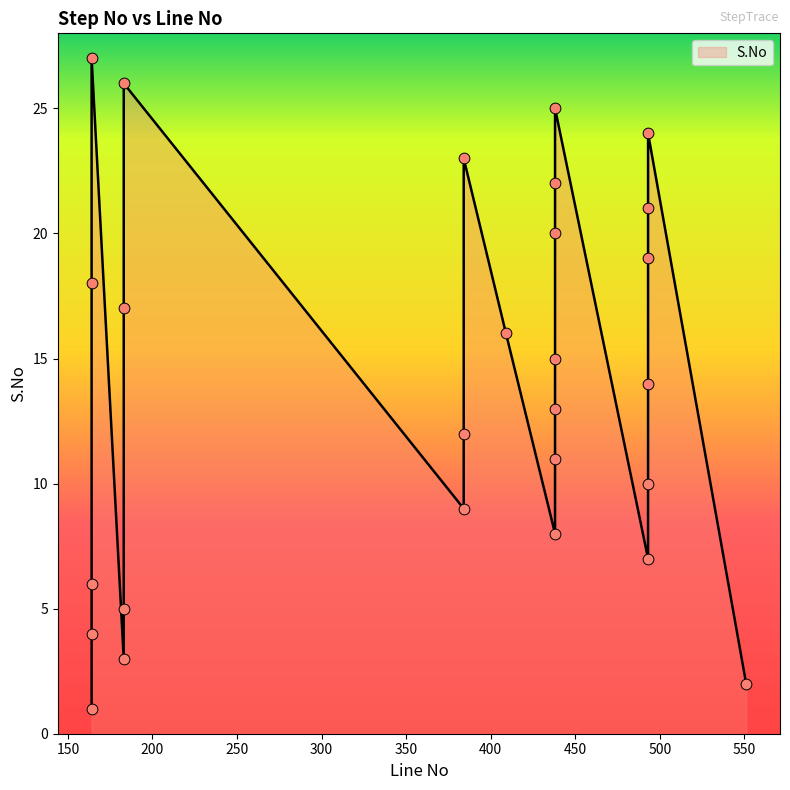

Between 493 and 438, which is larger?

438